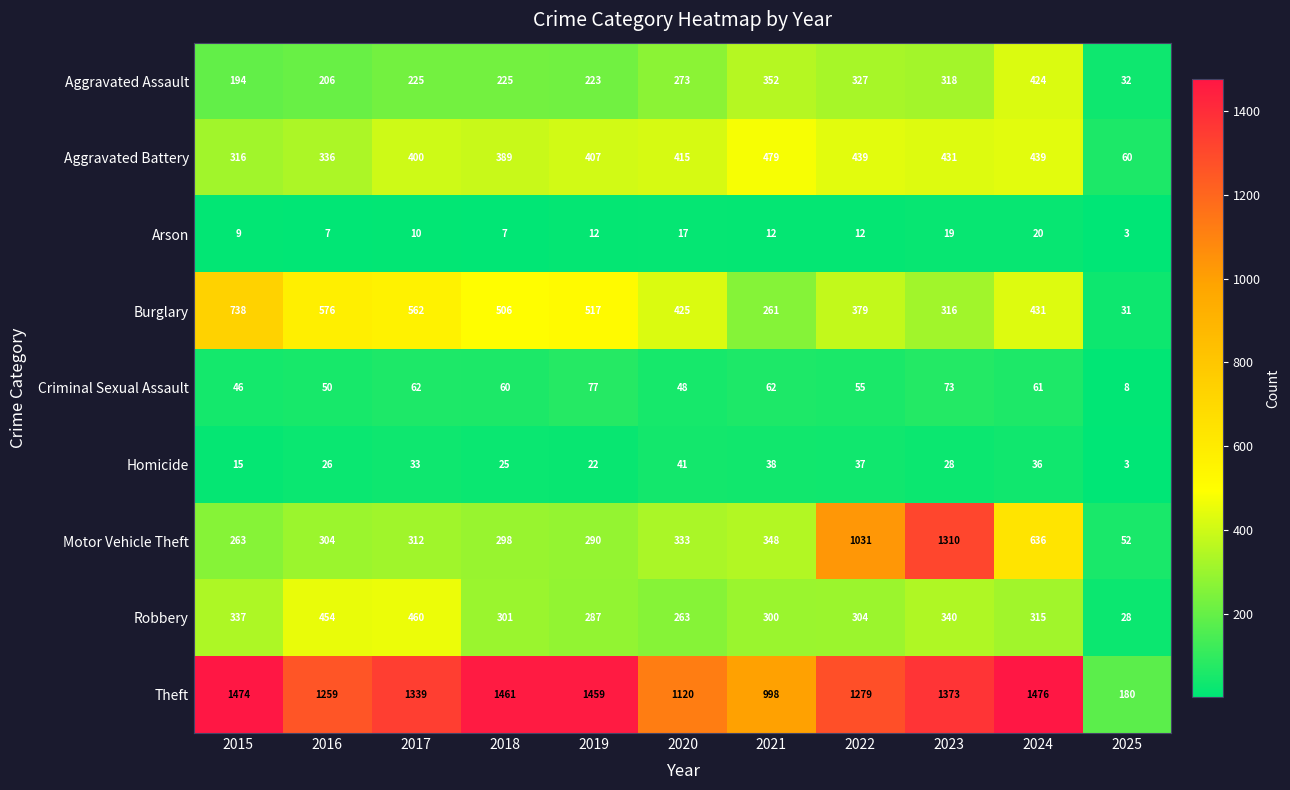

Is the value of Theft at 2017 greater than the value of Criminal Sexual Assault at 2021?

Yes